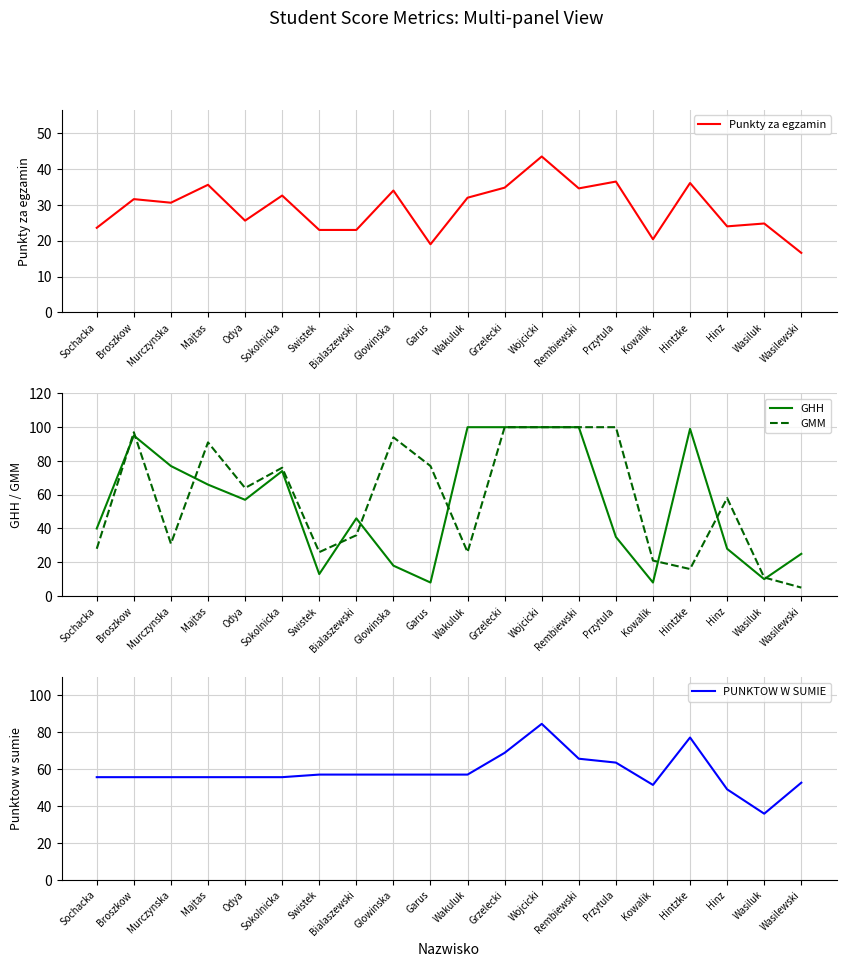

What are all the series names shown in the legend?

Punkty za egzamin, GHH, GMM, PUNKTOW W SUMIE